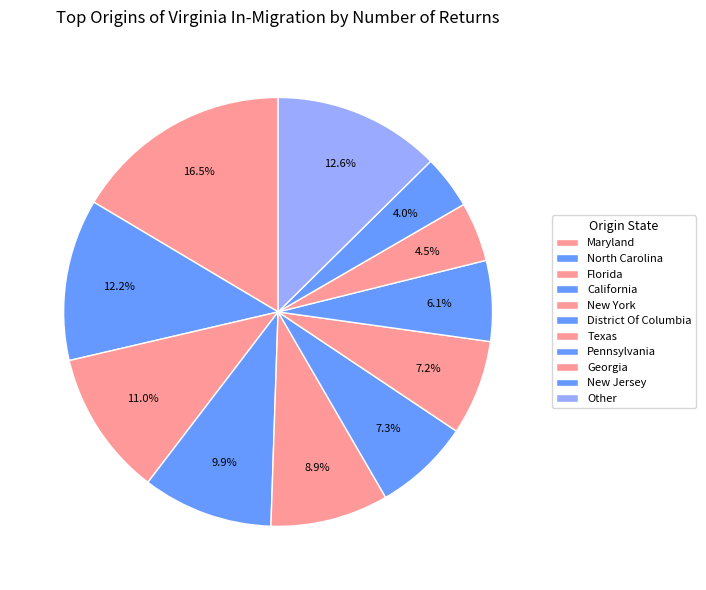

Does New York account for over 50% of the chart?

No